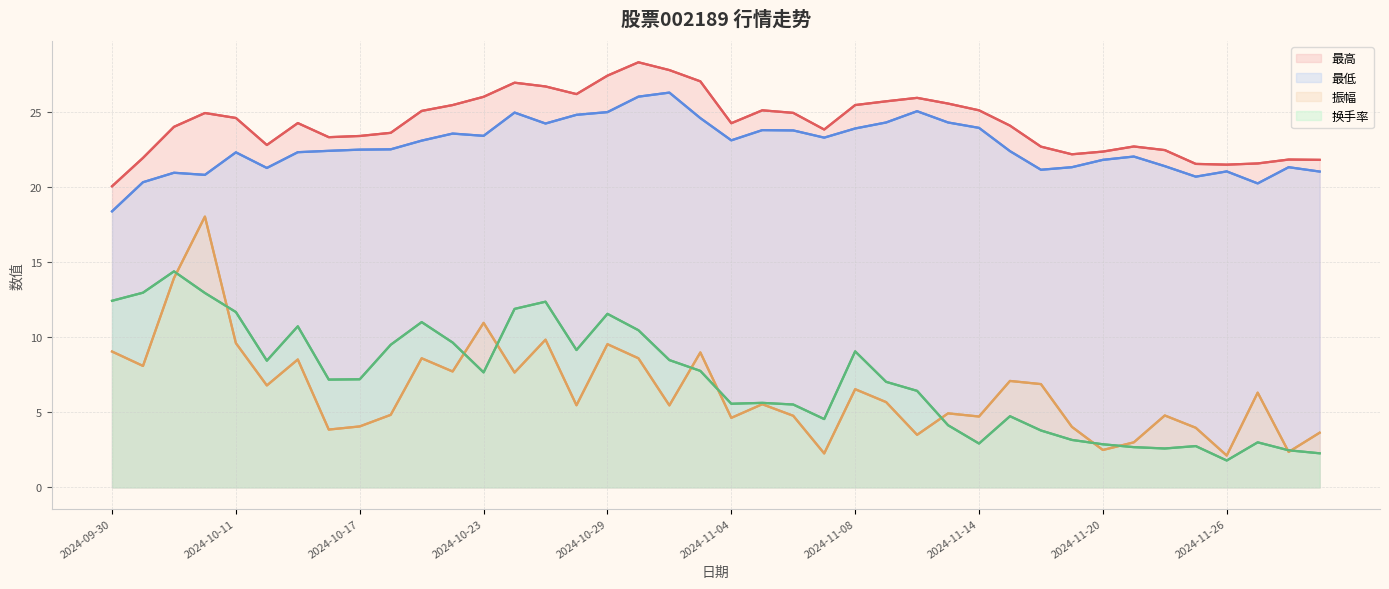

Which series has the largest total across all categories?

最高